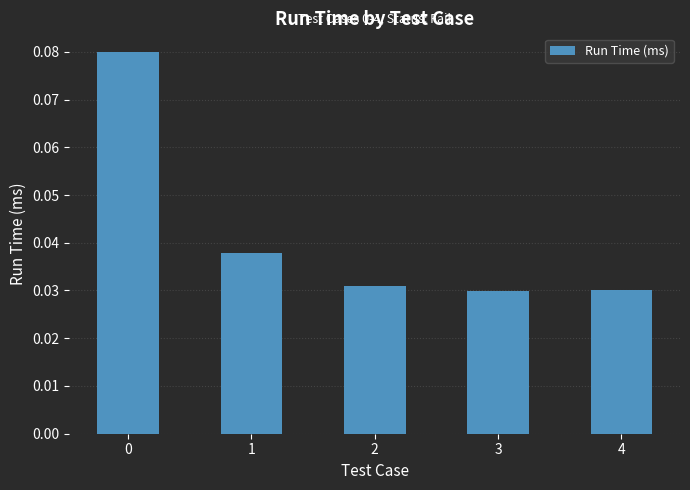

Count the values in the range 0 to 1.

5